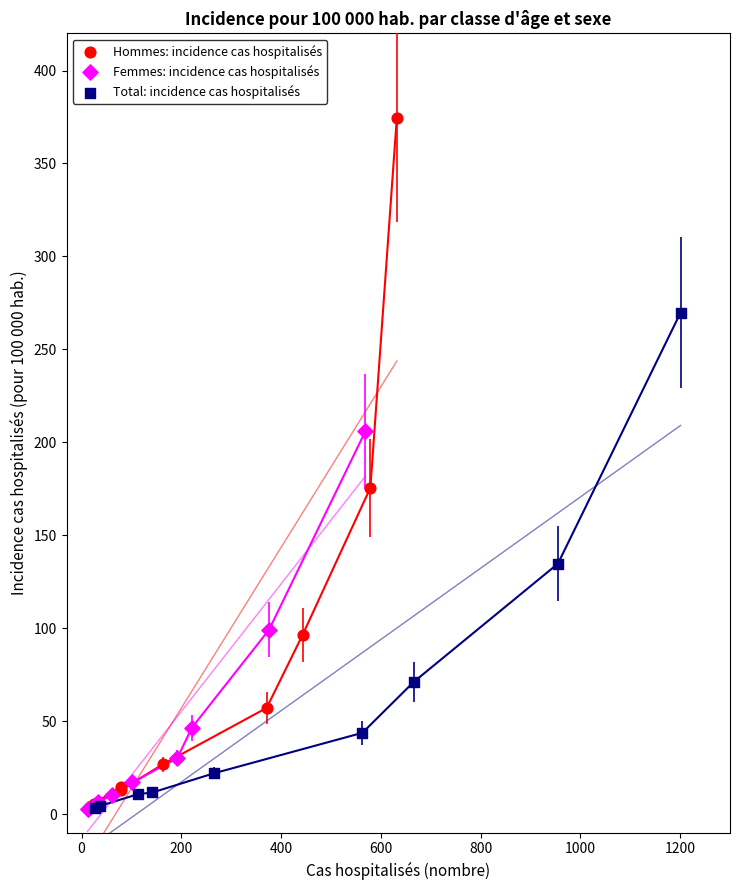

Which series has the widest spread of Y values?

Hommes: incidence cas hospitalisés